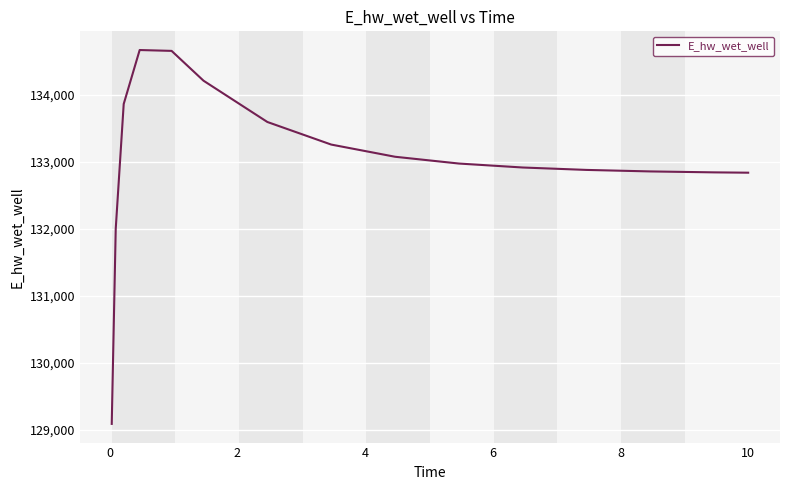

What is the smallest value displayed?

129086.4